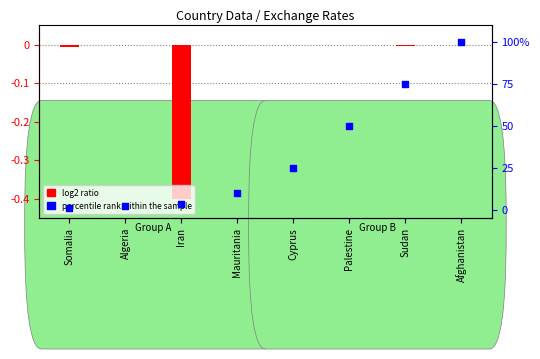

What is the total value across all series at Somalia?

1.0